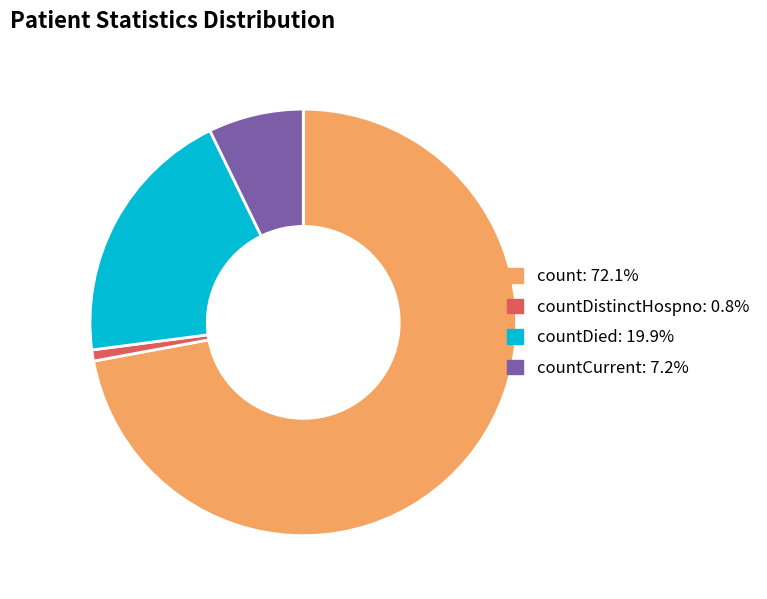

Is there any slice that represents more than half of the pie?

Yes